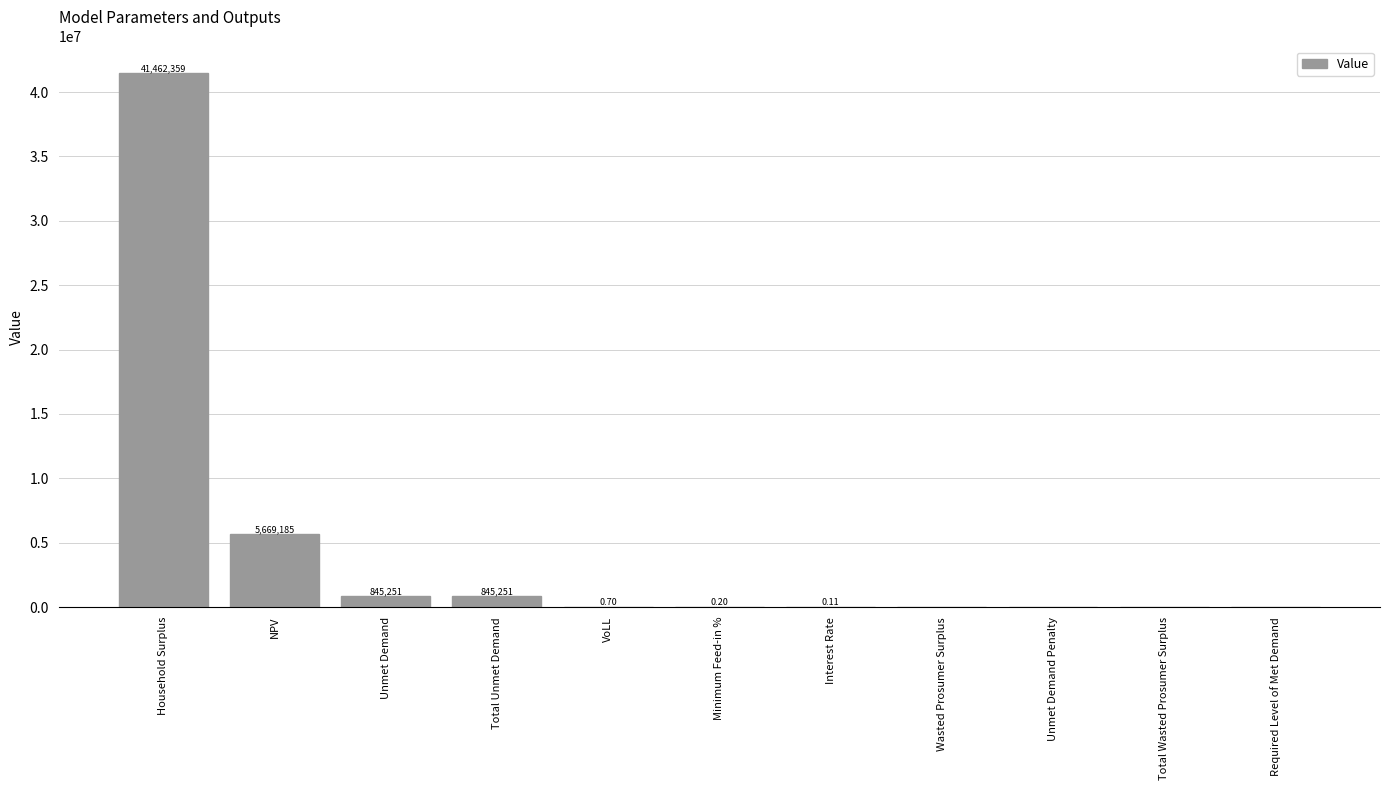

Between Required Level of Met Demand and Household Surplus, which is larger?

Household Surplus